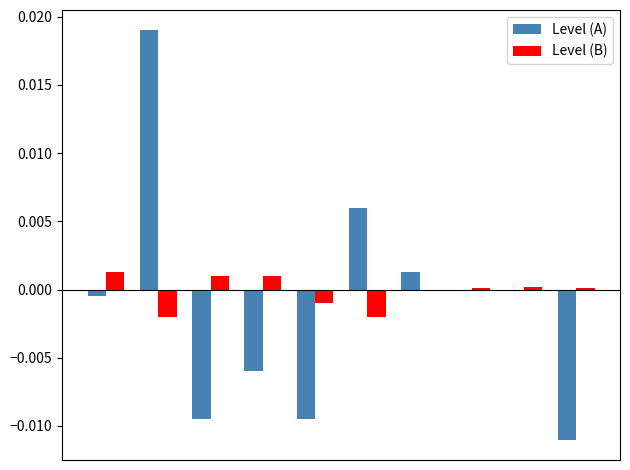

Count the number of data series in this chart.

2